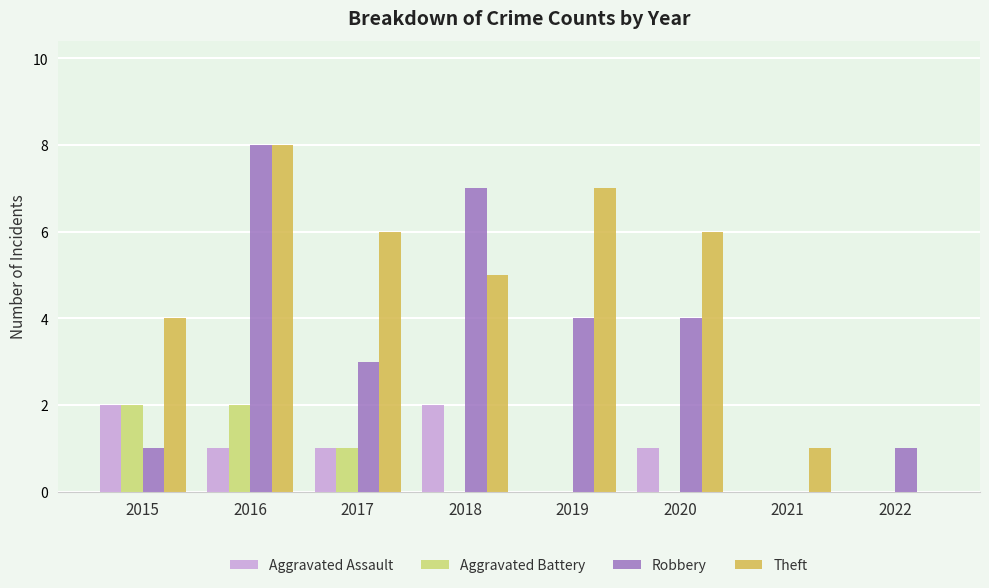

Between 2017 and 2018, which series saw the biggest shift?

Robbery